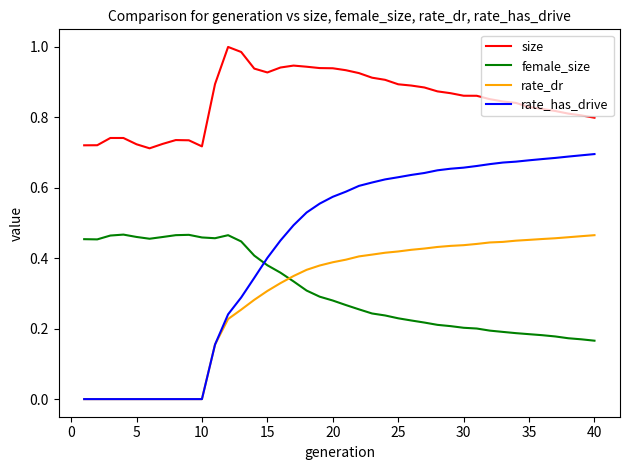

Which series ends up on top after the final intersection of rate_dr and female_size?

rate_dr